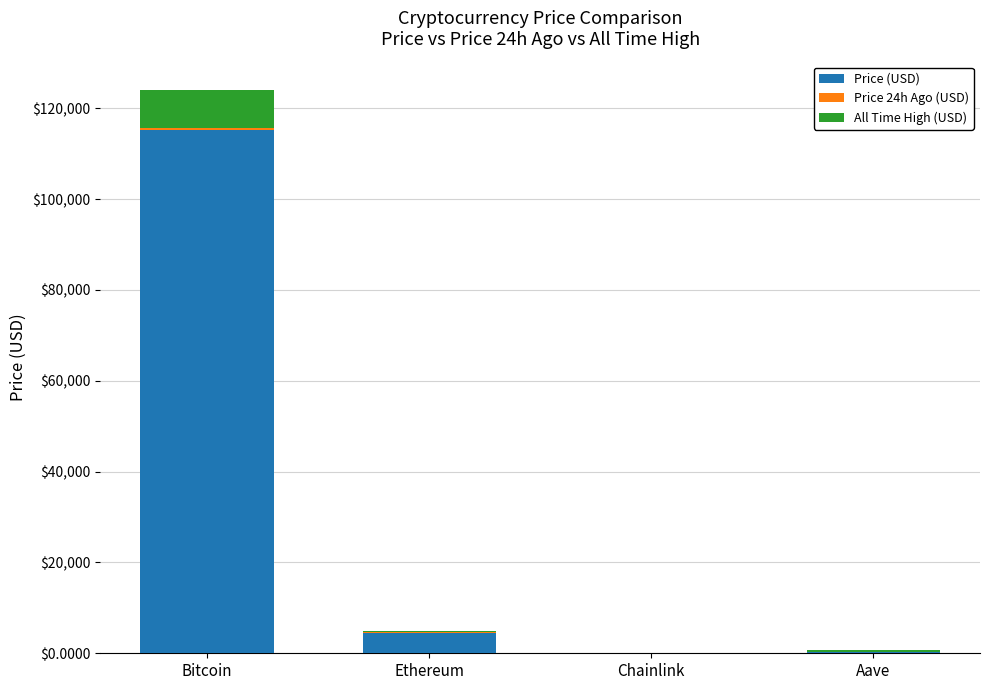

At which category is the sum across all series the highest?

Bitcoin